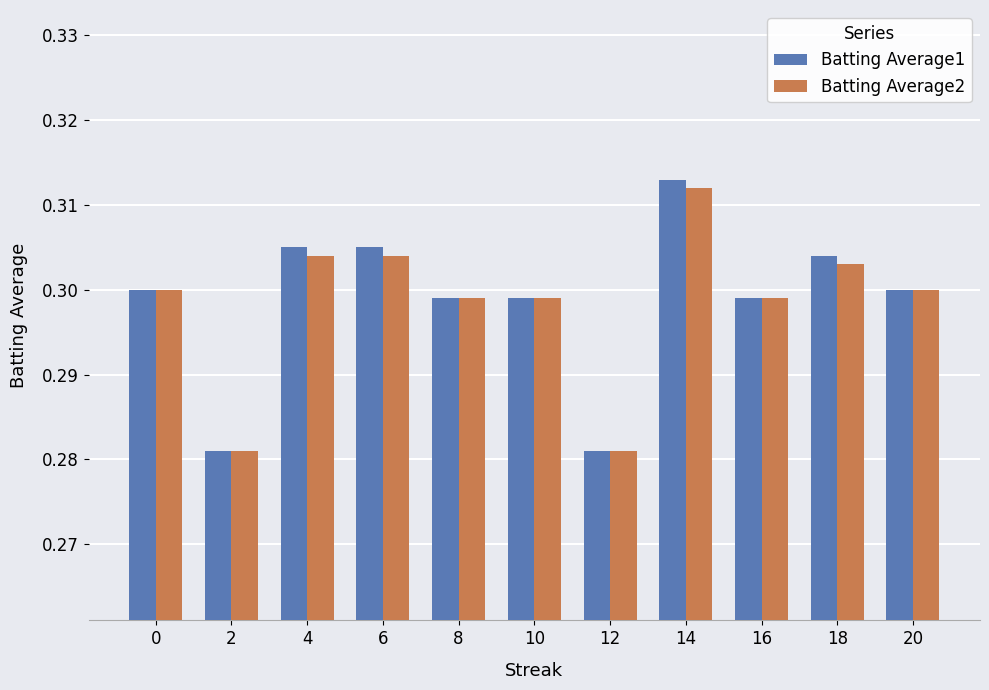

The value of Batting Average1 at 8 is 0.1. True or false?

False